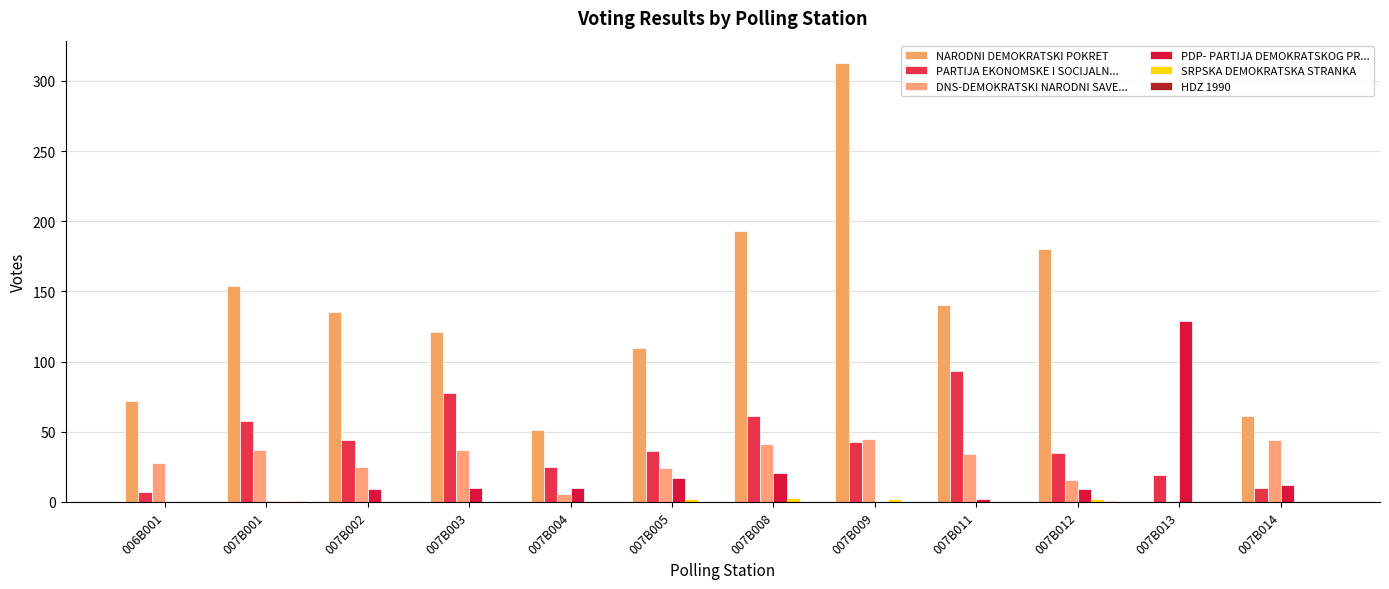

How many categories are shown in the chart?

12